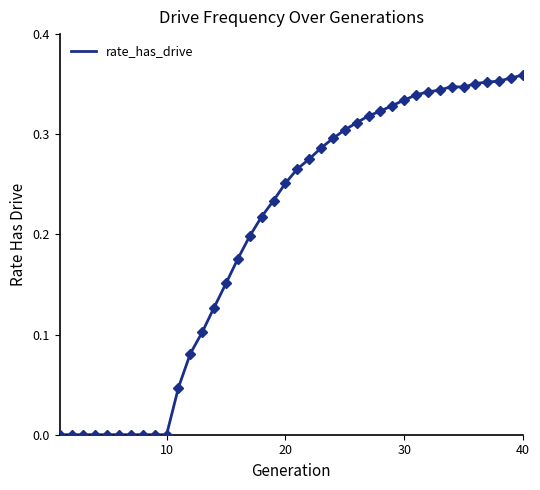

How many series are shown in this chart?

1